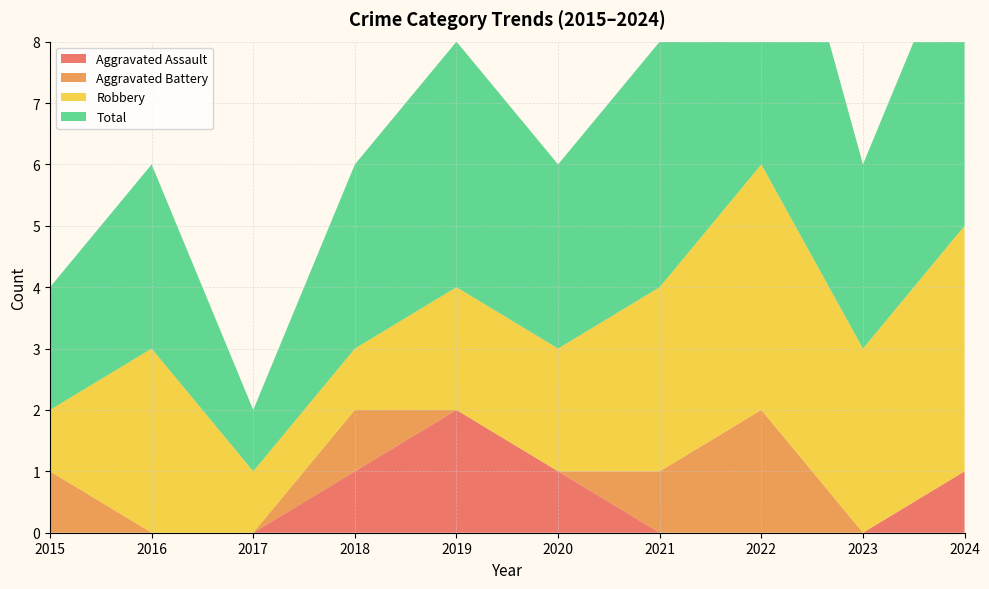

Reading left to right, transcribe all the data shown in this chart.

Aggravated Assault: 0	0	0	1	2	1	0	0	0	1
Aggravated Battery: 1	0	0	1	0	0	1	2	0	0
Robbery: 1	3	1	1	2	2	3	4	3	4
Total: 2	3	1	3	4	3	4	6	3	5